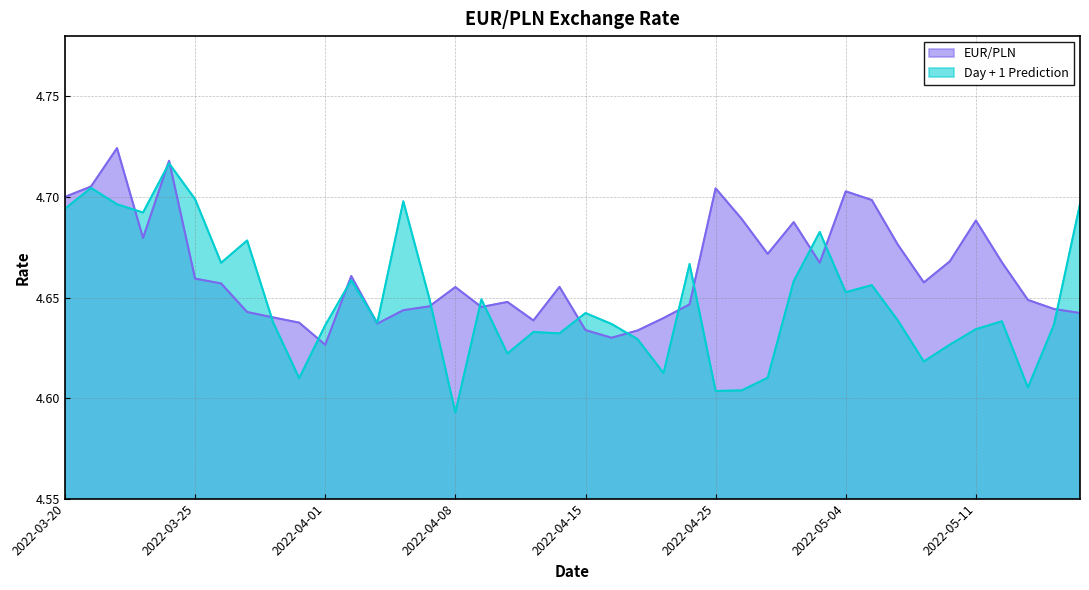

Which series changed the most between 2022-03-30 and 2022-04-06?

Day + 1 Prediction